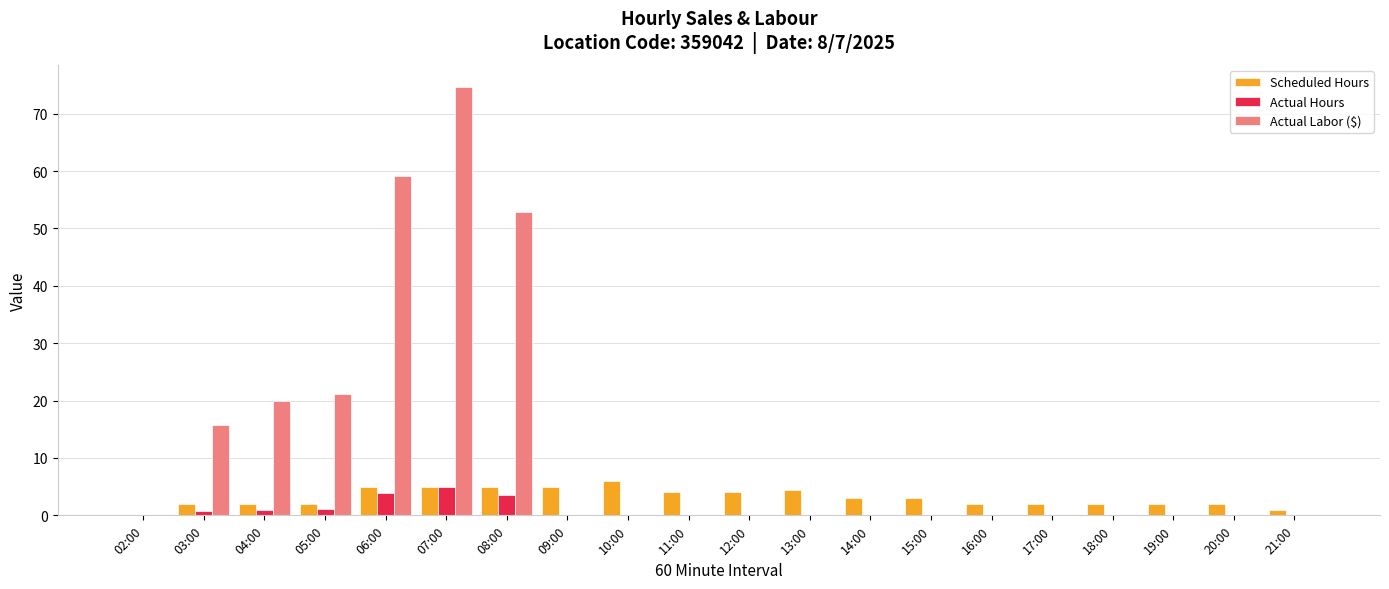

Which category has the highest value in the Actual Labor ($) series?

07:00